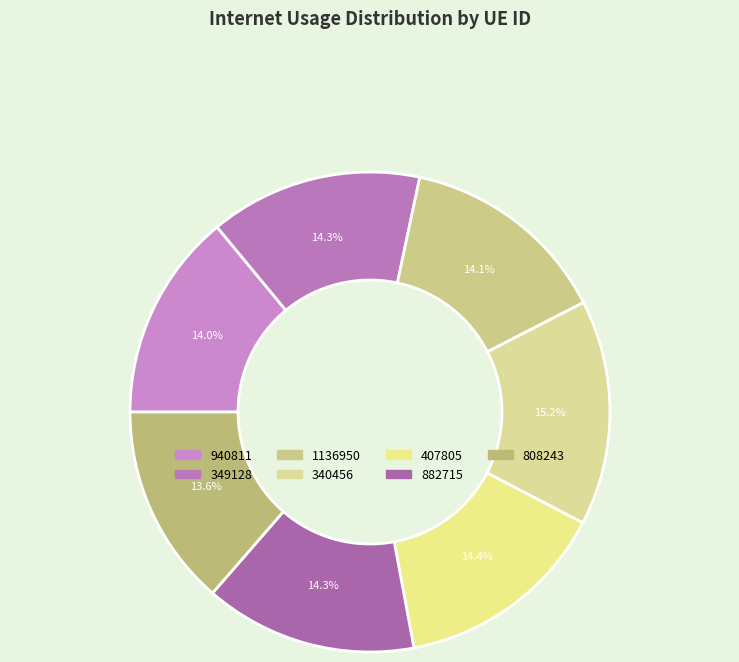

Combined, what portion of the pie is 407805 and 940811?

28.4%